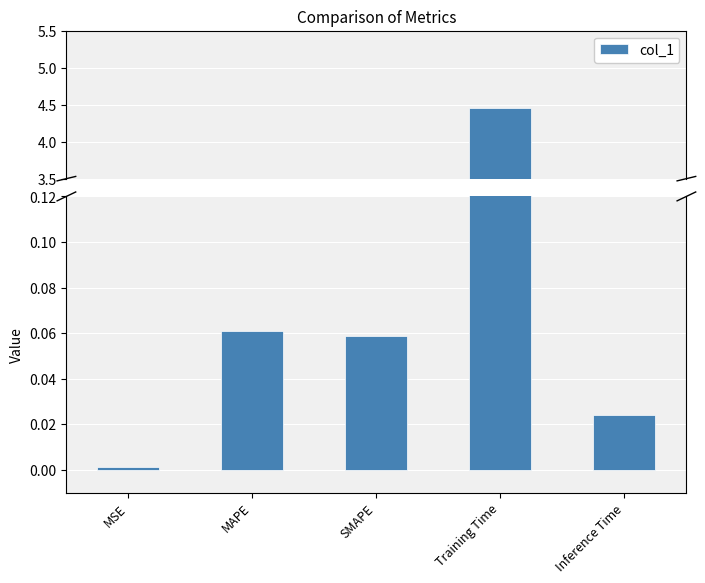

What is the change in value from MSE to Training Time?

+4.4